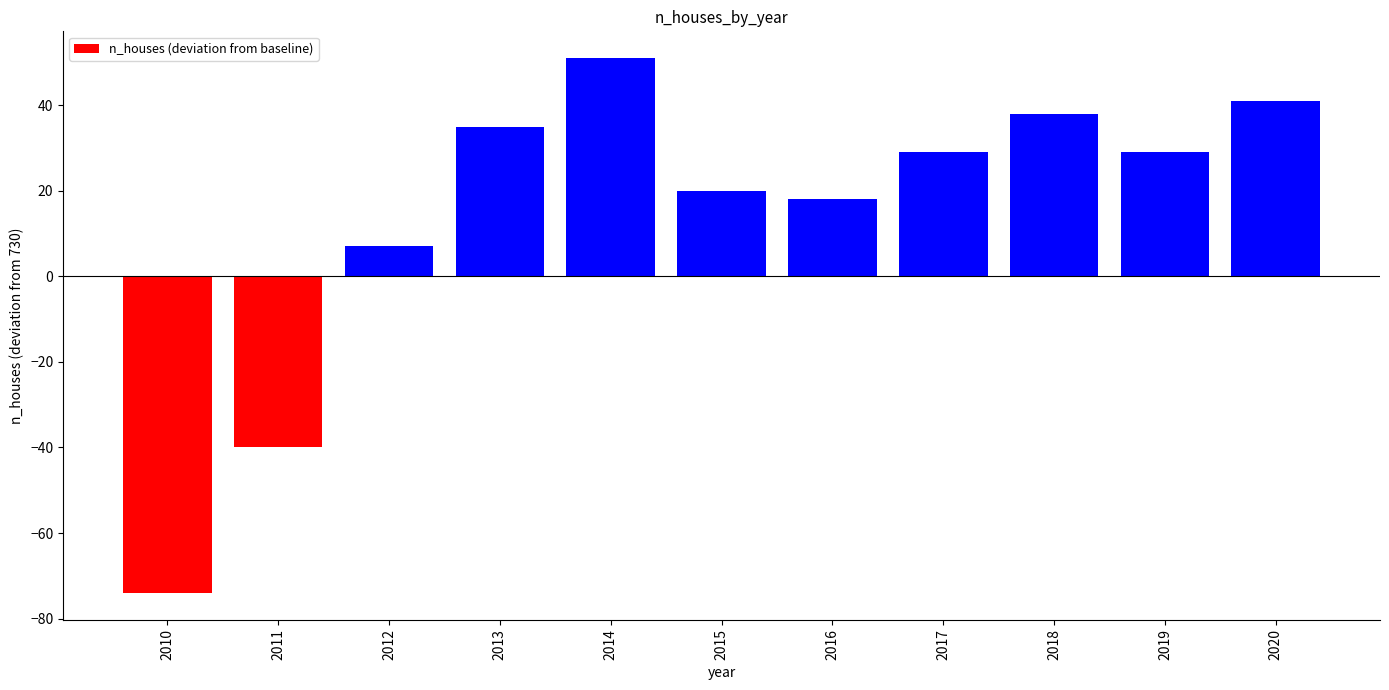

How many values are above zero?

9